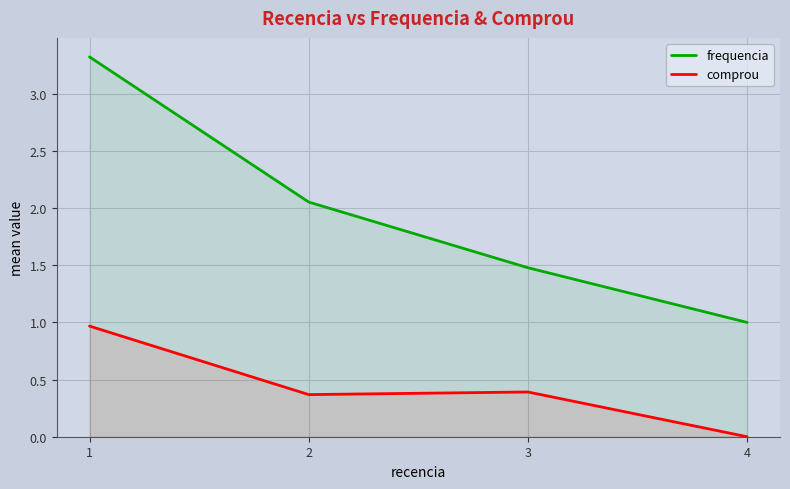

Between 1 and 2, which series saw the biggest shift?

frequencia